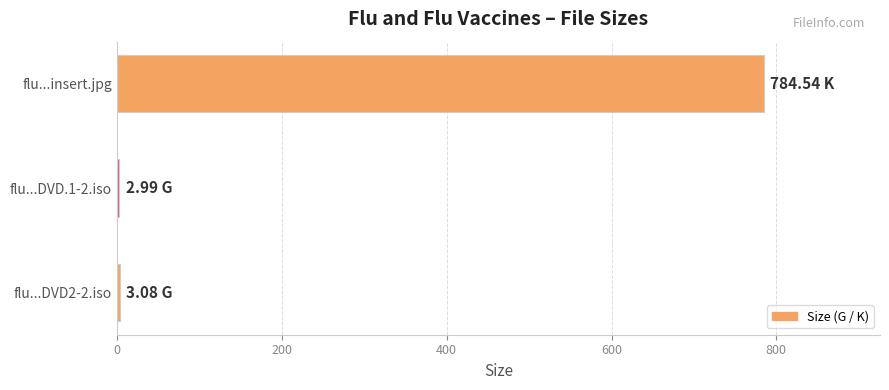

What is the average value?

263.5